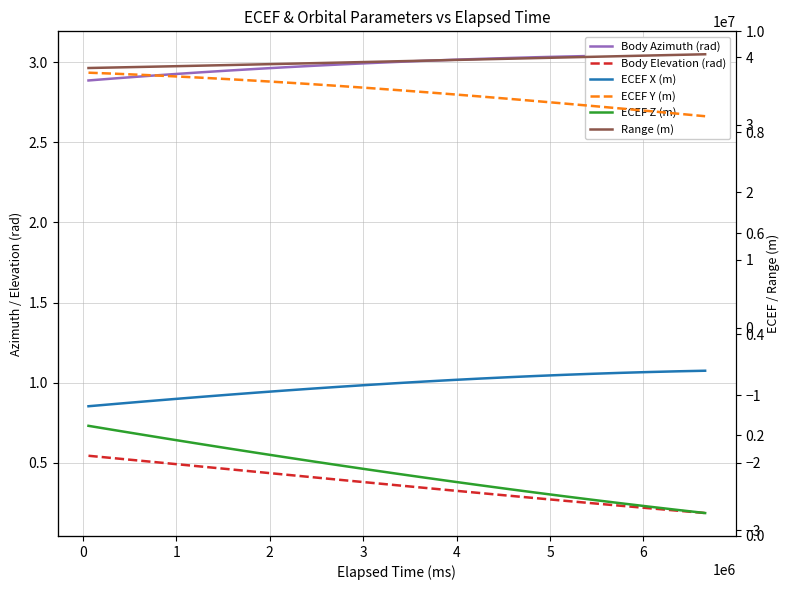

What is the difference between the maximum and second lowest values in the Range (m) series?

1947455.2